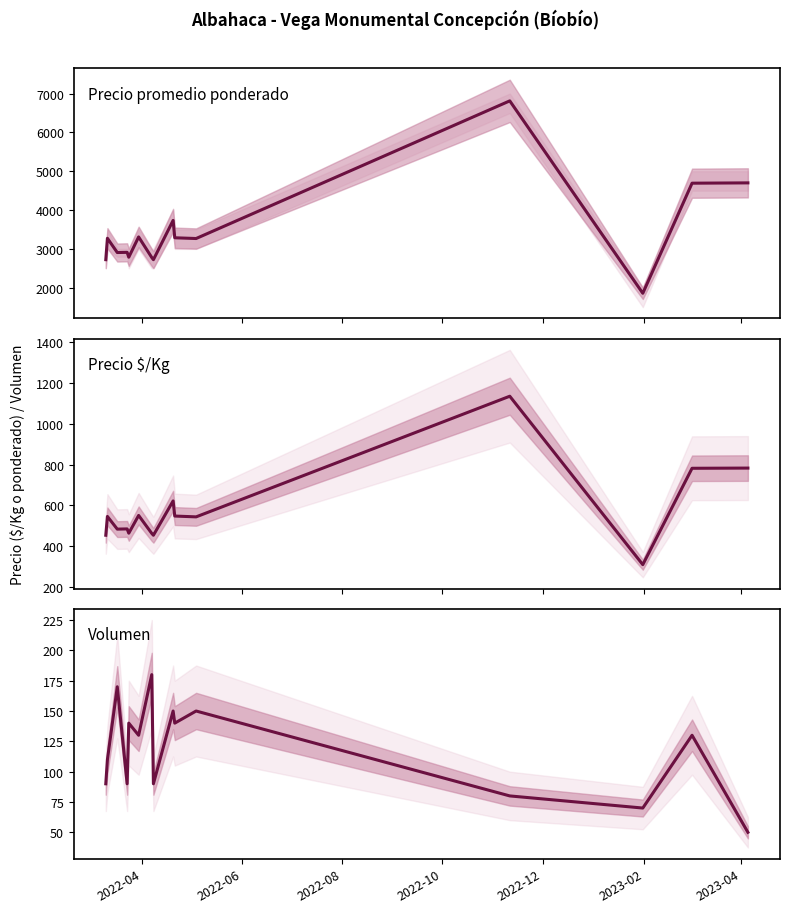

In Precio $/Kg, how many points are lower than both neighbors (excluding endpoints)?

5